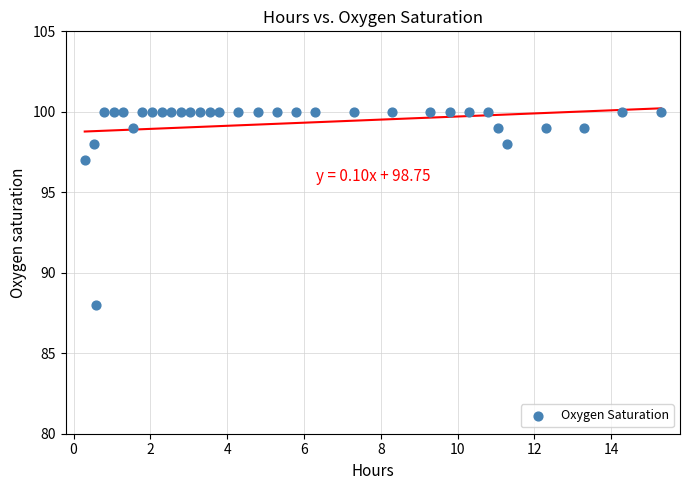

What Y value in the scatter plot is closest to 94?

97